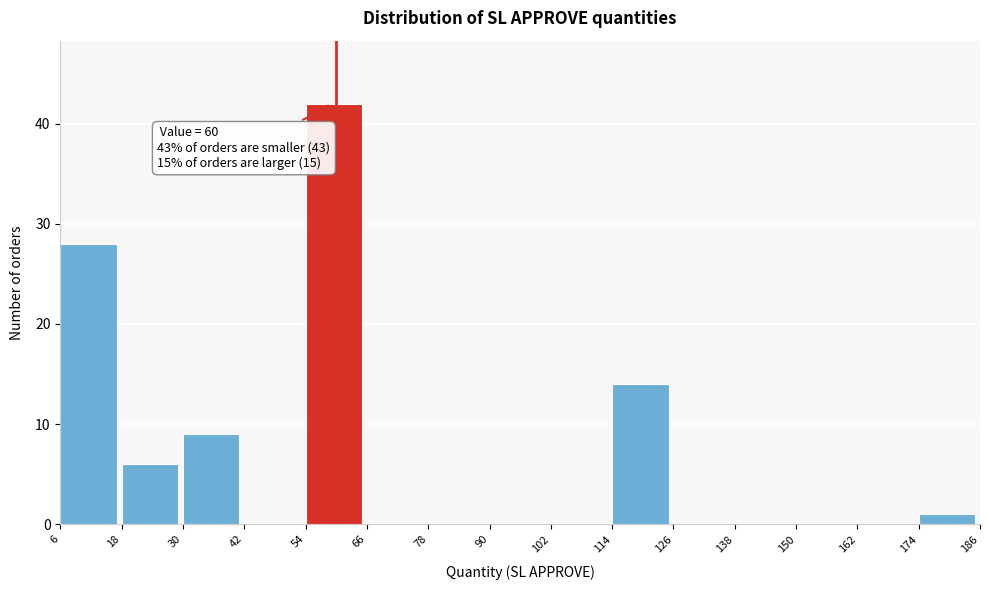

Over which range of the x-axis is the bar tallest?

54 to 66